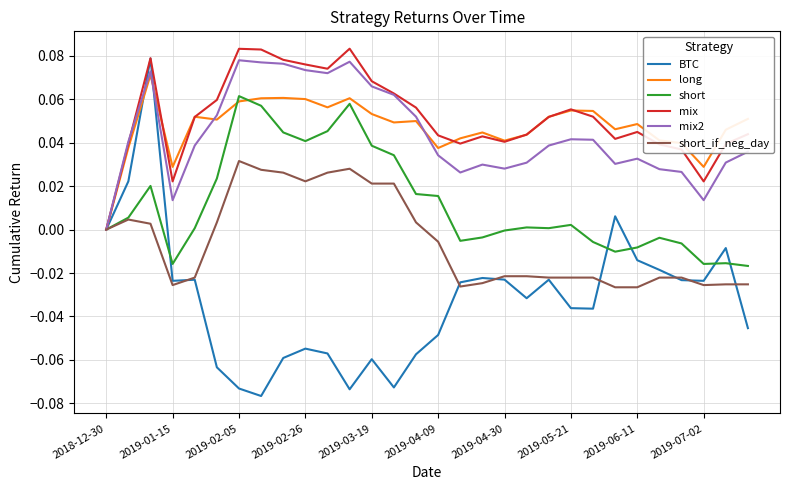

What are all the series names shown in the legend?

BTC, long, short, mix, mix2, short_if_neg_day